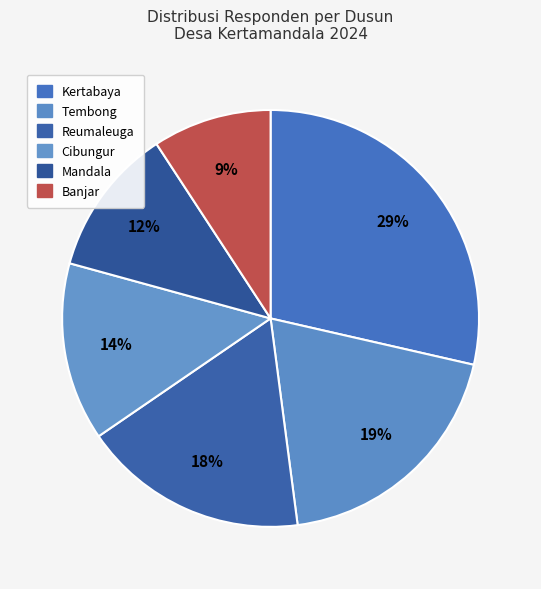

Is there a majority slice in this chart?

No